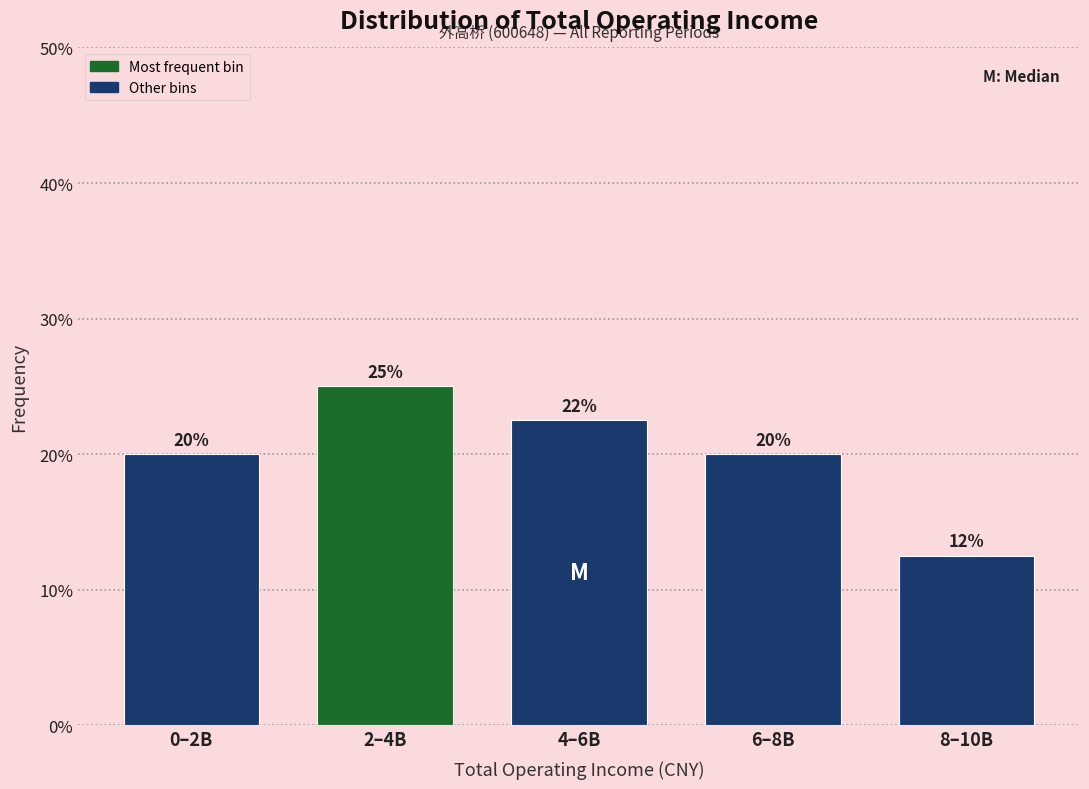

Is it true that the value at 6–8B is 28.7?

False